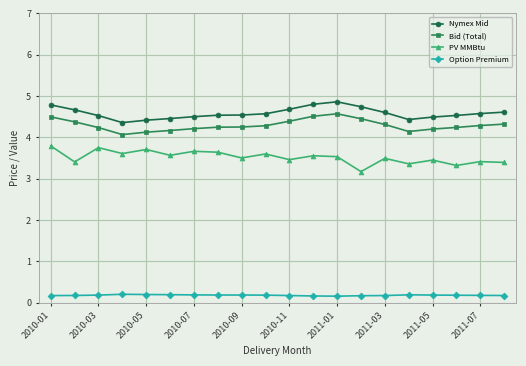

Rank the series by their maximum value, from lowest to highest.

Option Premium, PV MMBtu, Bid (Total), Nymex Mid